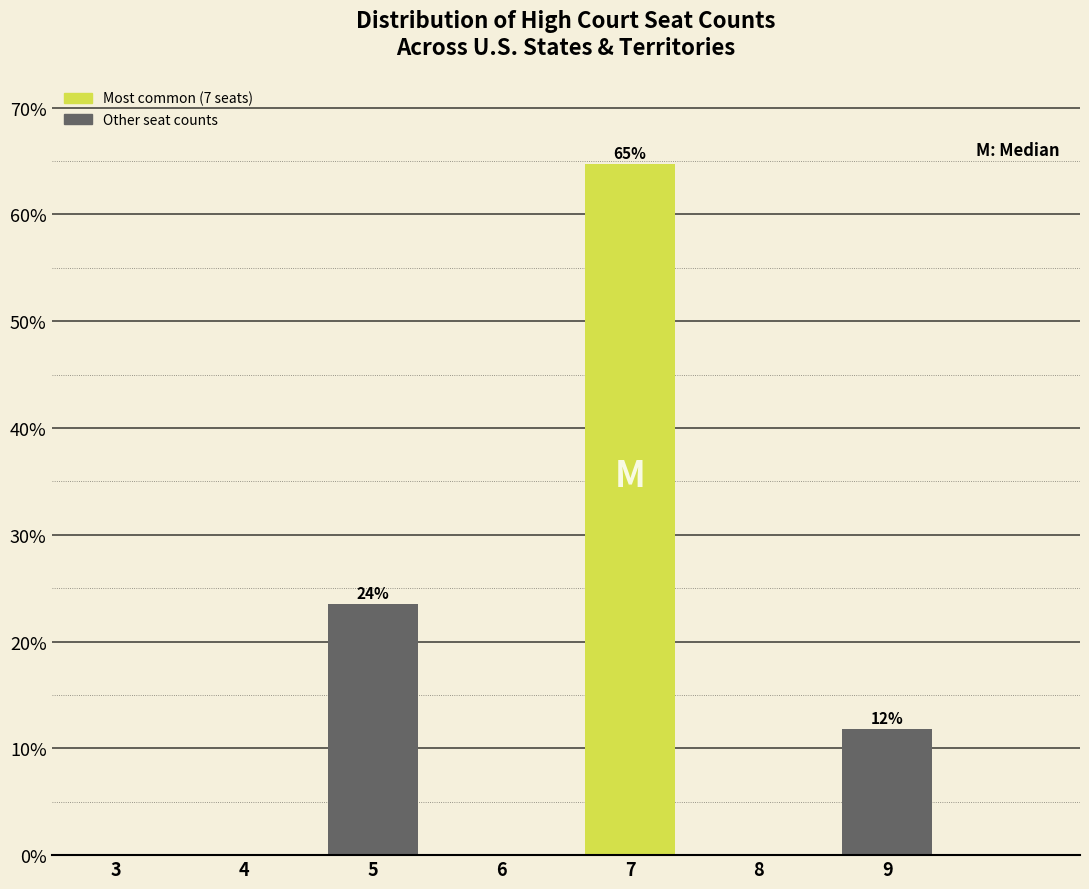

Reading left to right, list all the values displayed in this chart.

3=0.0	4=0.0	5=23.5	6=0.0	7=64.7	8=0.0	9=11.8